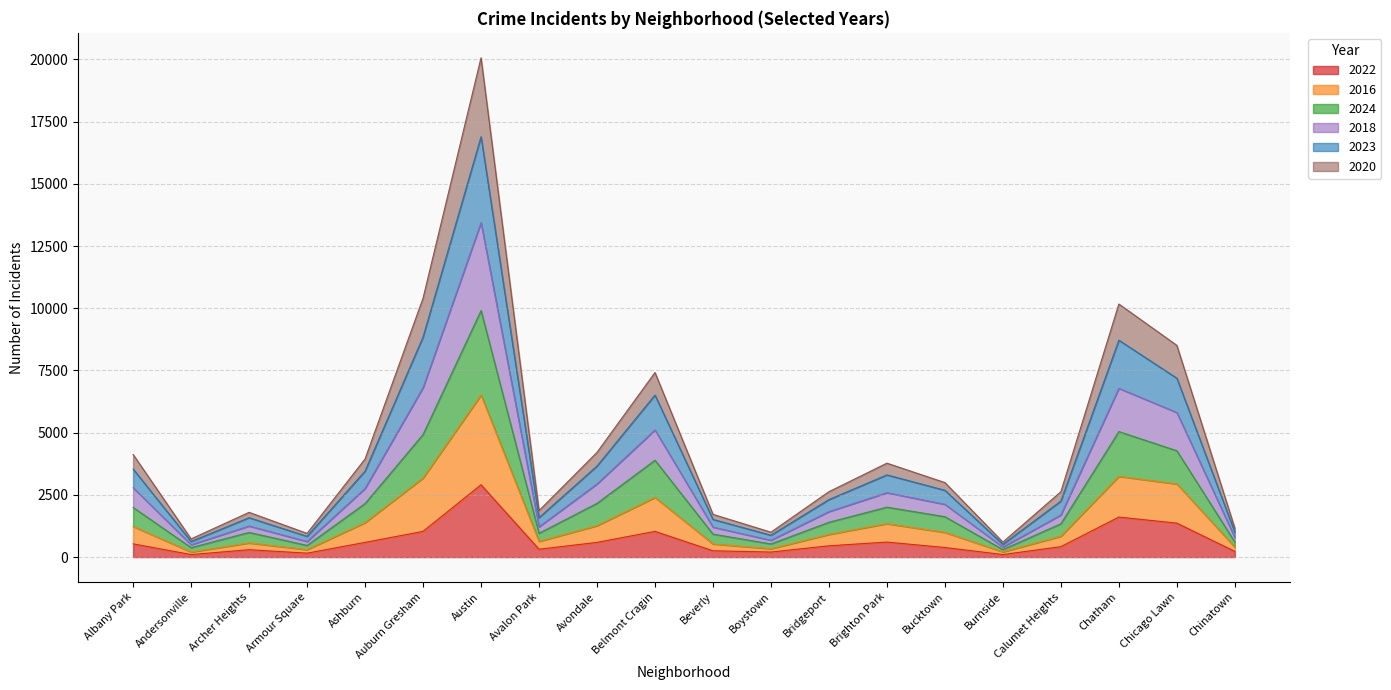

The 2022 series shows 1033 at Auburn Gresham. True or false?

True